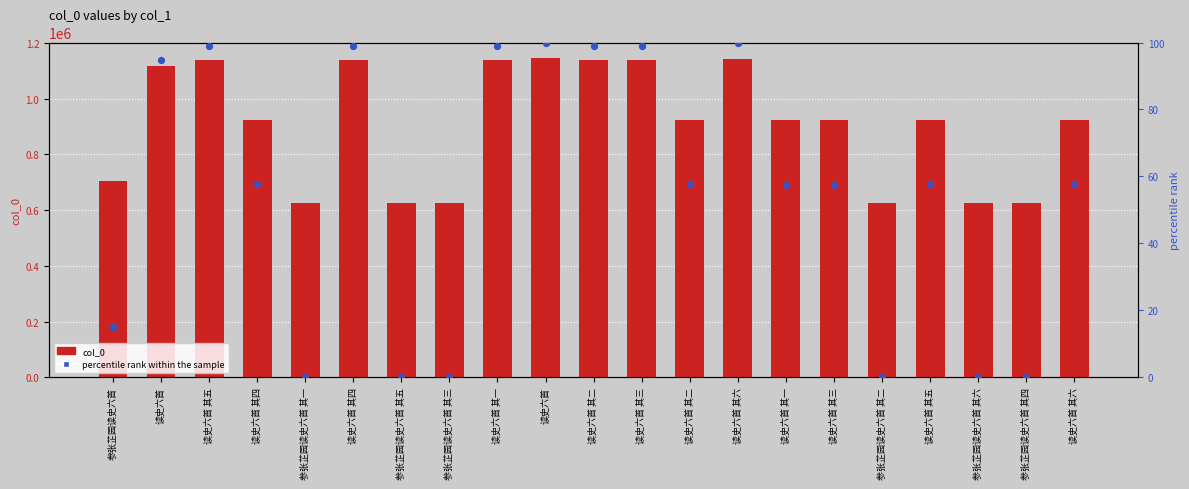

What are all the series names shown in the legend?

col_0, percentile rank within the sample